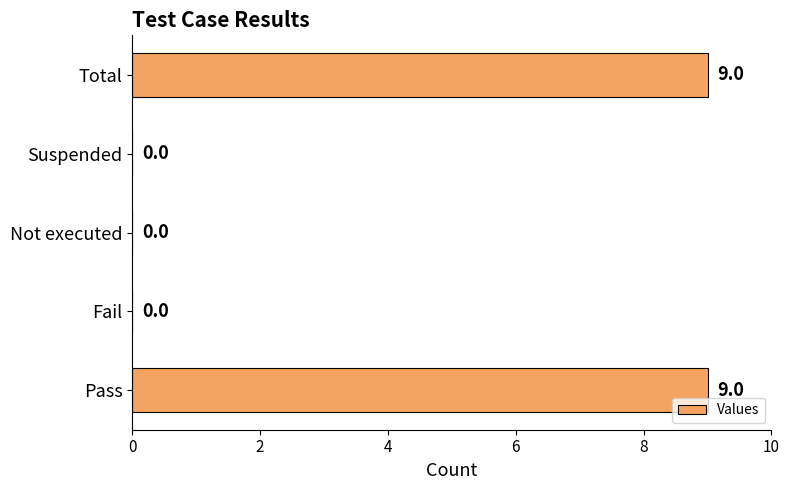

What is the change in value from Pass to Not executed?

-9